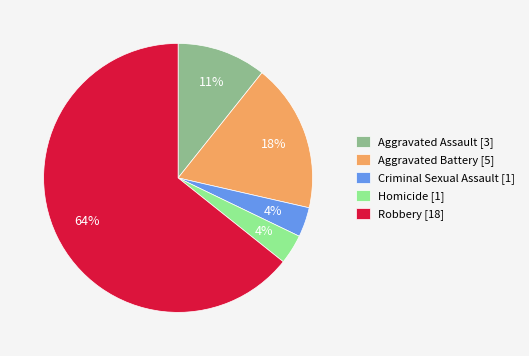

Which category has the biggest portion of the pie?

Robbery